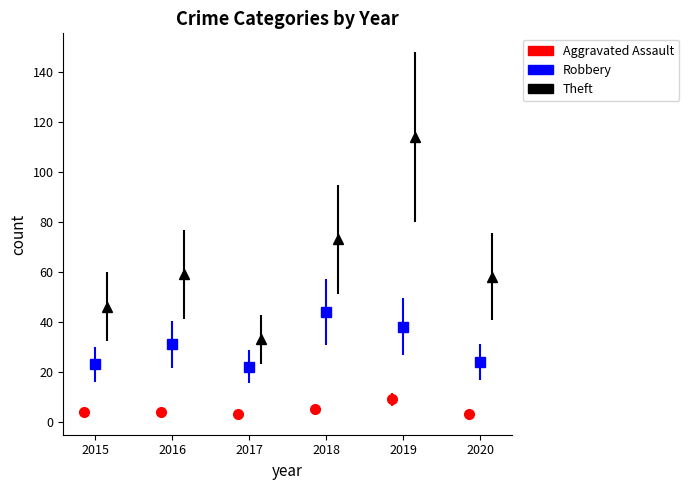

What is the difference between the maximum and minimum values in the Aggravated Assault series?

6